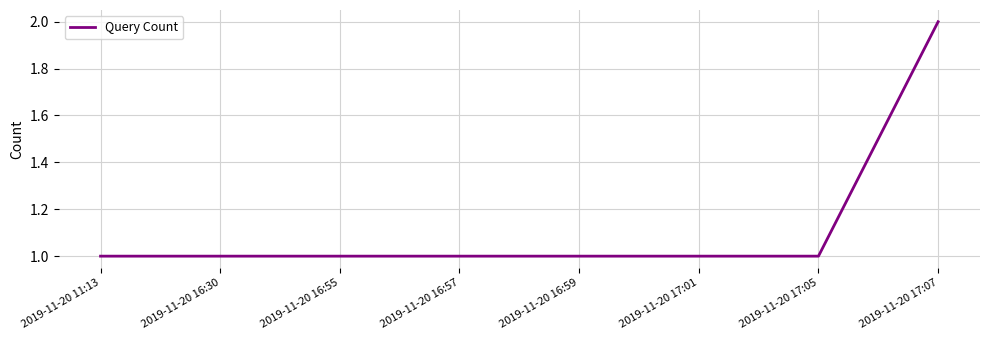

What is the ratio of the value at 2019-11-20 17:07 to the value at 2019-11-20 16:30?

2.0